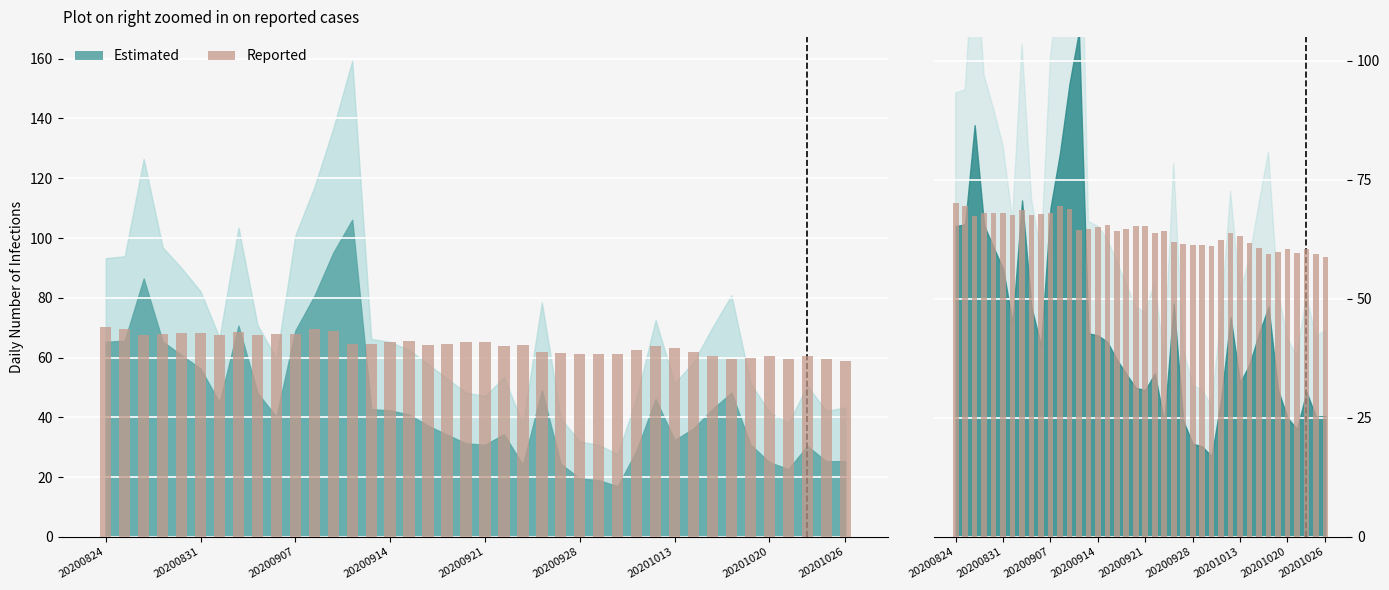

Does the chart contain stacked bars?

No